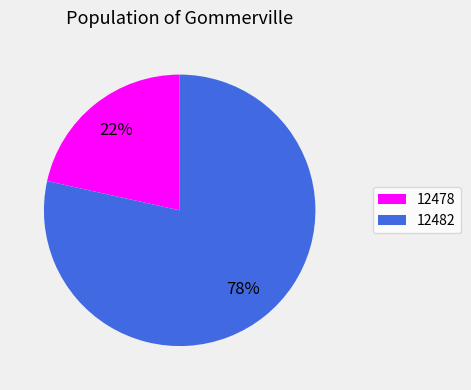

Do 12482 and 12478 together represent more than half of the pie?

Yes